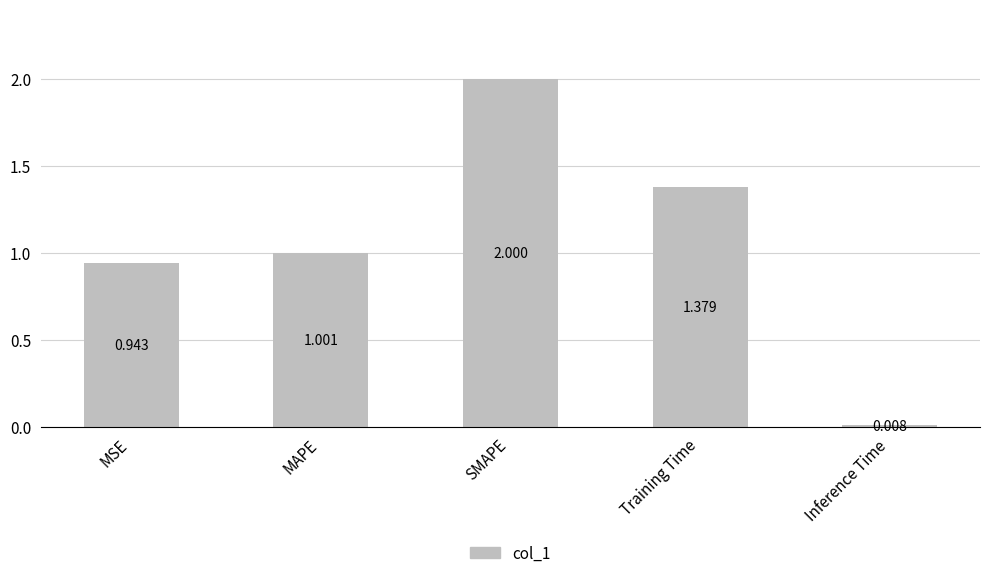

Rank the categories by value from highest to lowest.

SMAPE, Training Time, MAPE, MSE, Inference Time